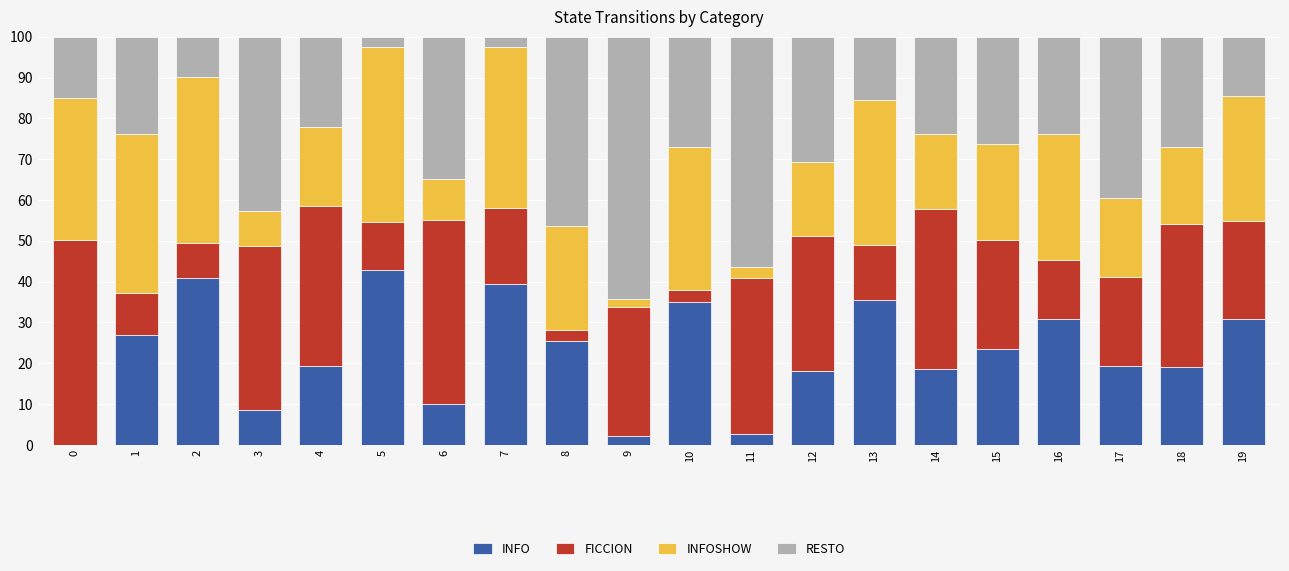

Is it true that INFO equals 7.3 at 4?

False